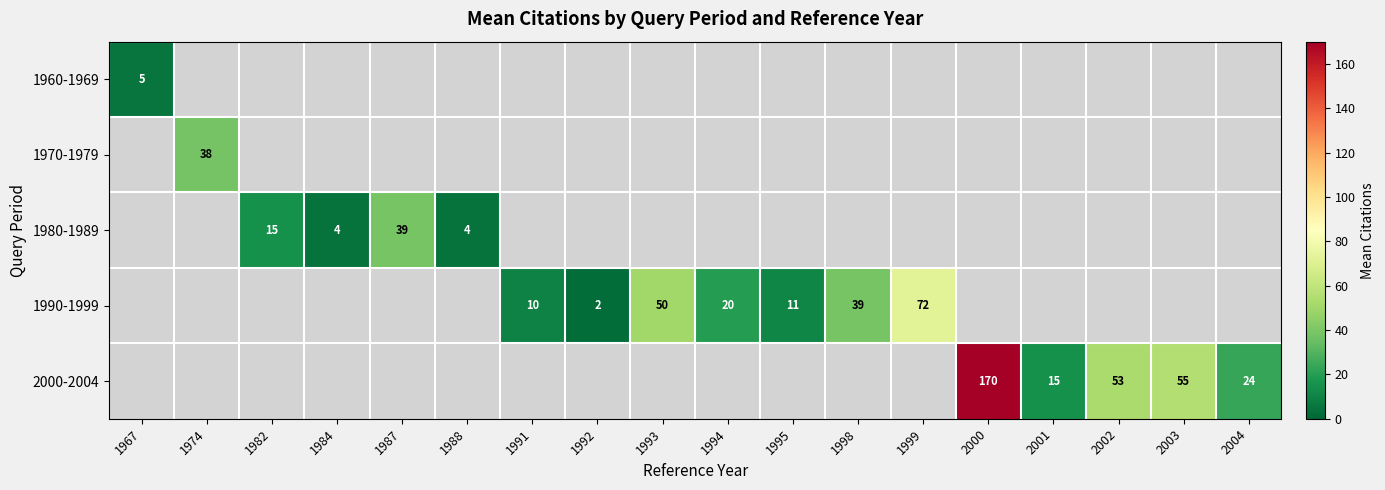

True or false: 1980-1989 has a value of 66 at 1987.

False